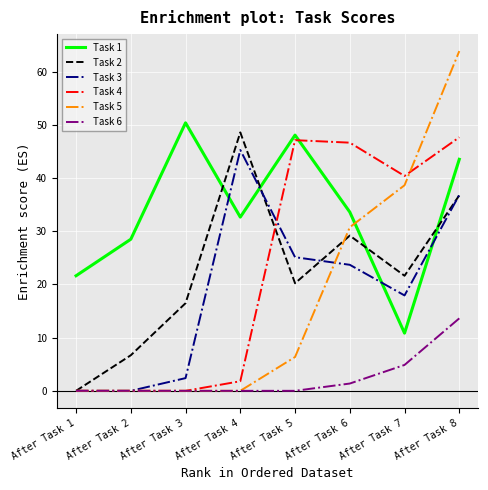

Which series has the largest range (max minus min)?

Task 5